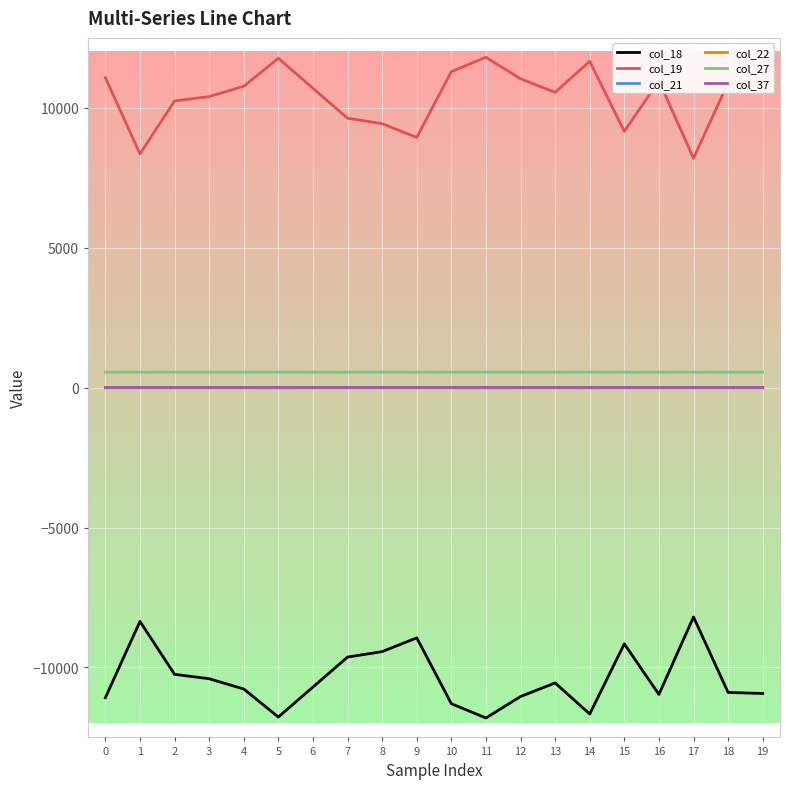

What is the difference between the highest and lowest values at 14?

23323.7